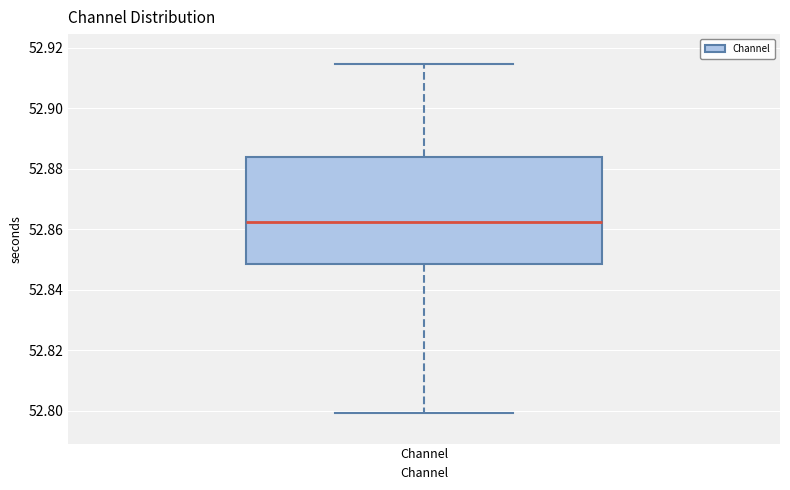

Where does the median line of the box for Channel sit on the y-axis? The values are not printed on the chart, so give them approximately, as read against the axis.

52.862